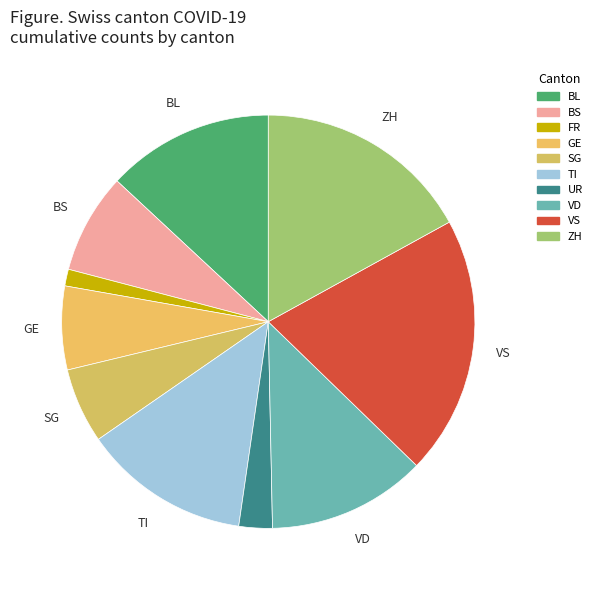

Count the number of slices in the pie.

10